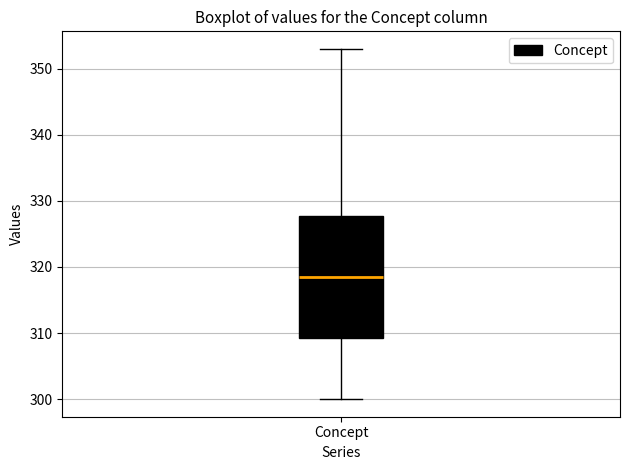

Read this box plot against the y-axis: the position of the median line, the range covered by the box, and the ends of both whiskers. The values are not printed on the chart, so give them approximately, as read against the axis.

median 319, box 309 to 328, whiskers 300 to 353